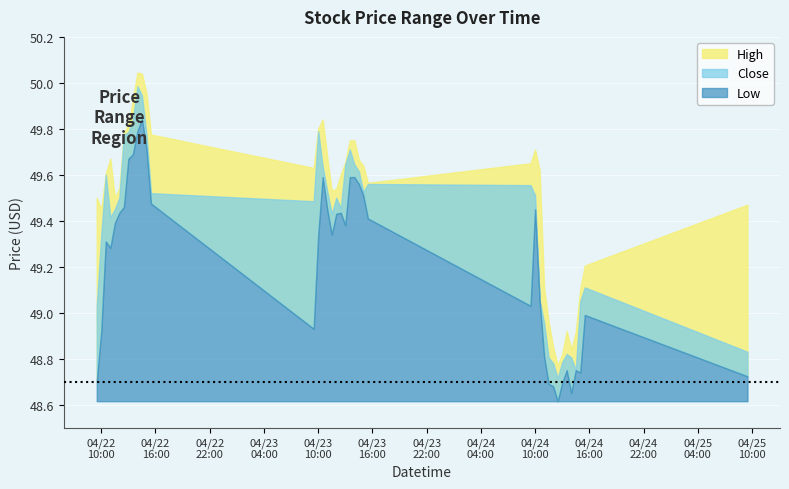

How many series are shown in this chart?

3